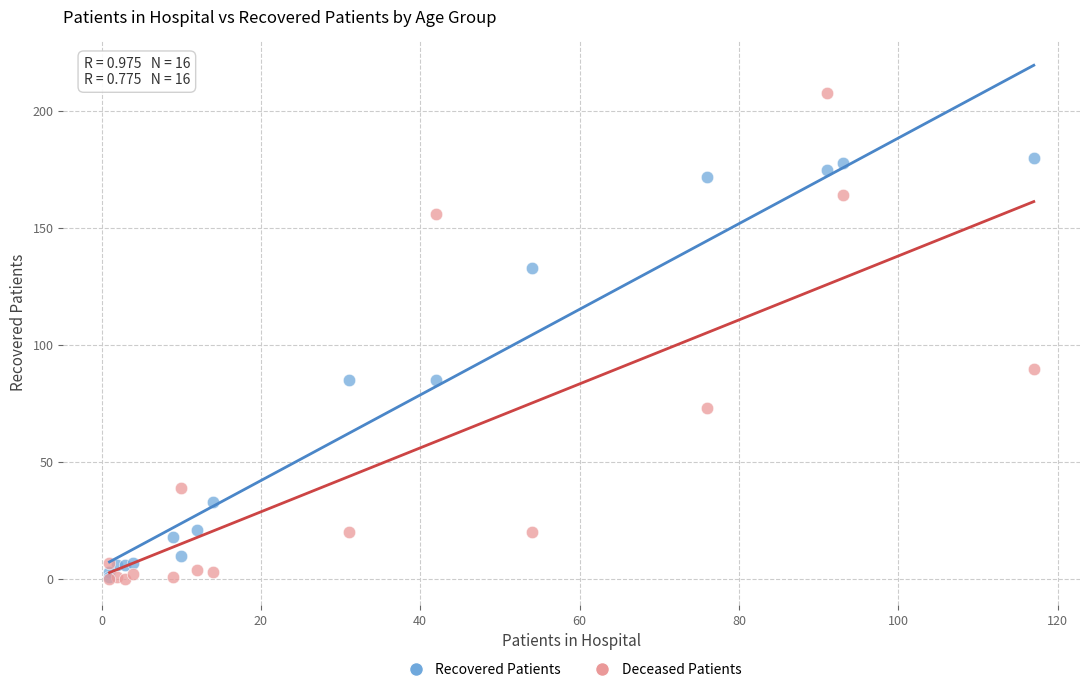

Across all series, what Y value is closest to 104?

90